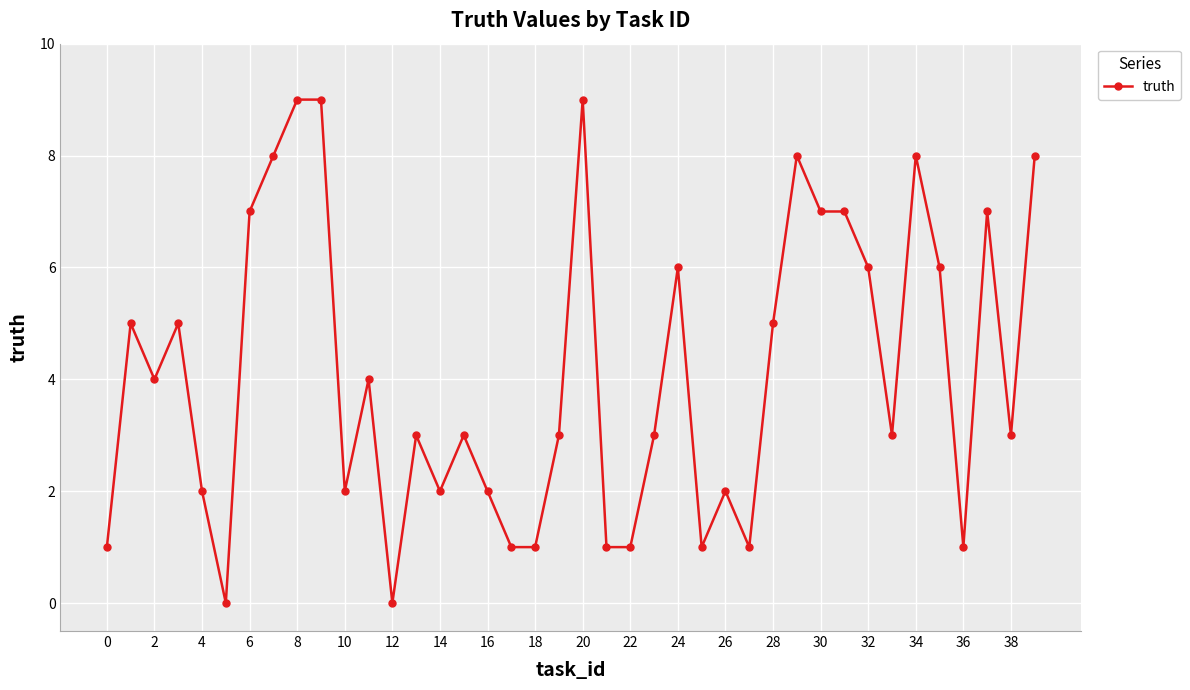

True or false: the data has more than 0 interior local peaks.

True